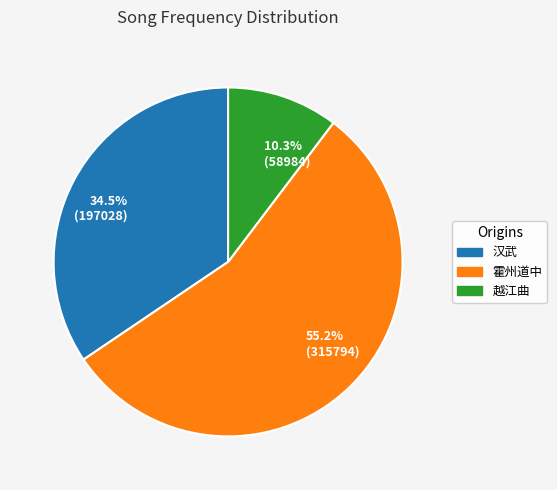

What percentage do 55.2% (315794) and 34.5% (197028) together represent?

89.7%